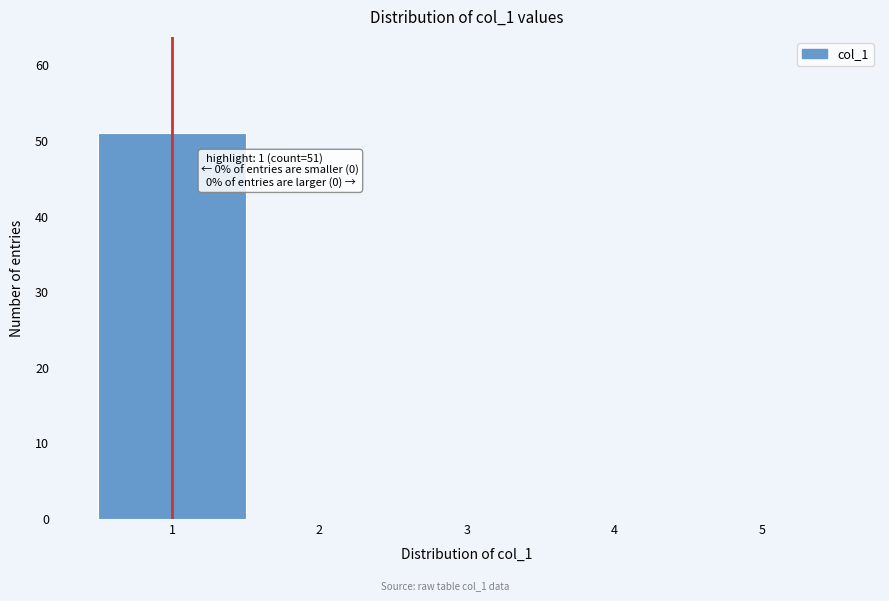

Which range on the x-axis has the tallest bar?

0.5 to 1.5